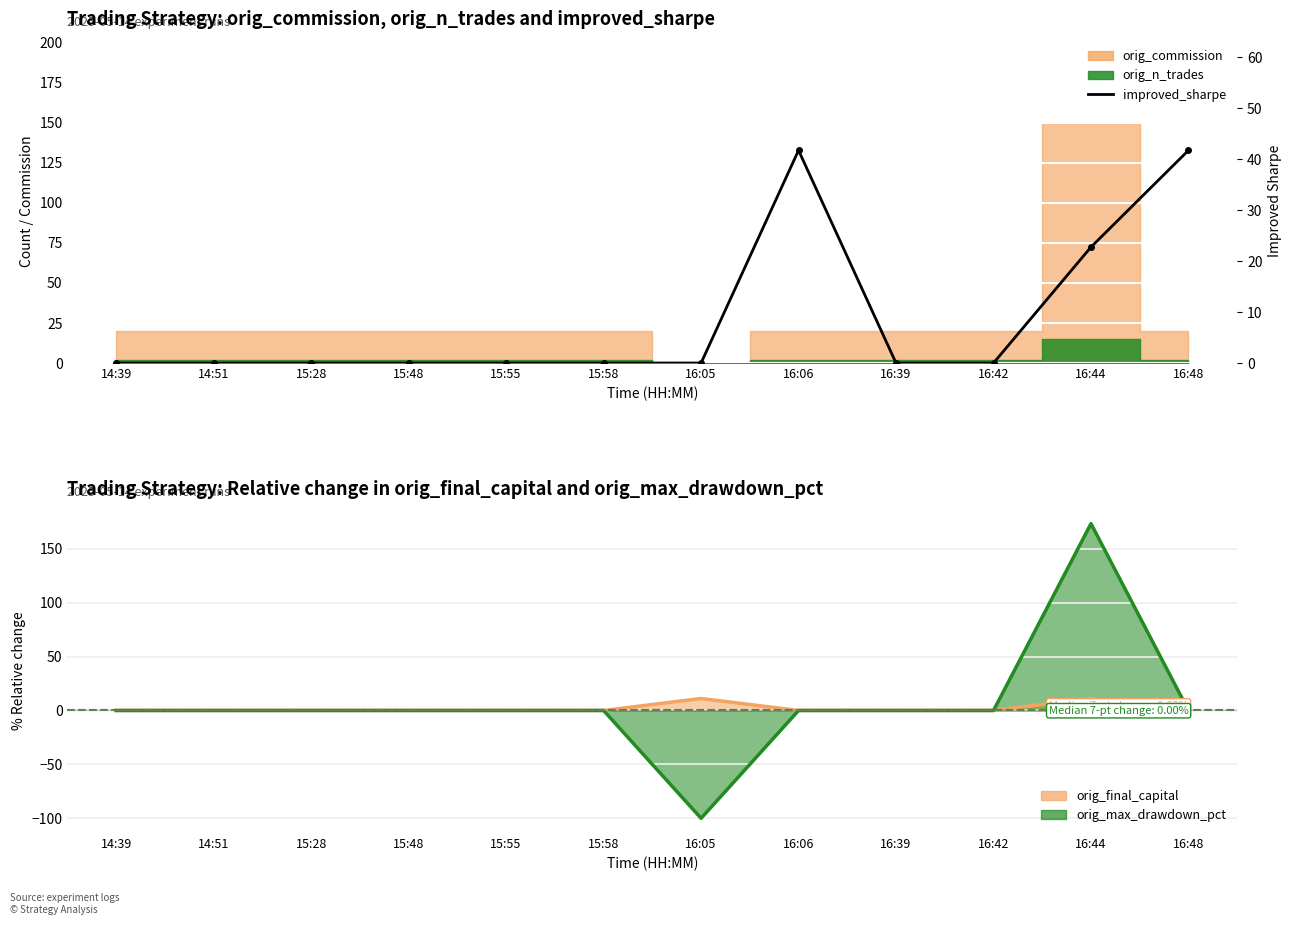

Reading left to right, list all the values displayed in this chart.

14:39=0.0	14:51=0.0	15:28=0.0	15:48=0.0	15:55=0.0	15:58=0.0	16:05=0.0	16:06=41.8	16:39=0.0	16:42=0.0	16:44=22.8	16:48=41.8